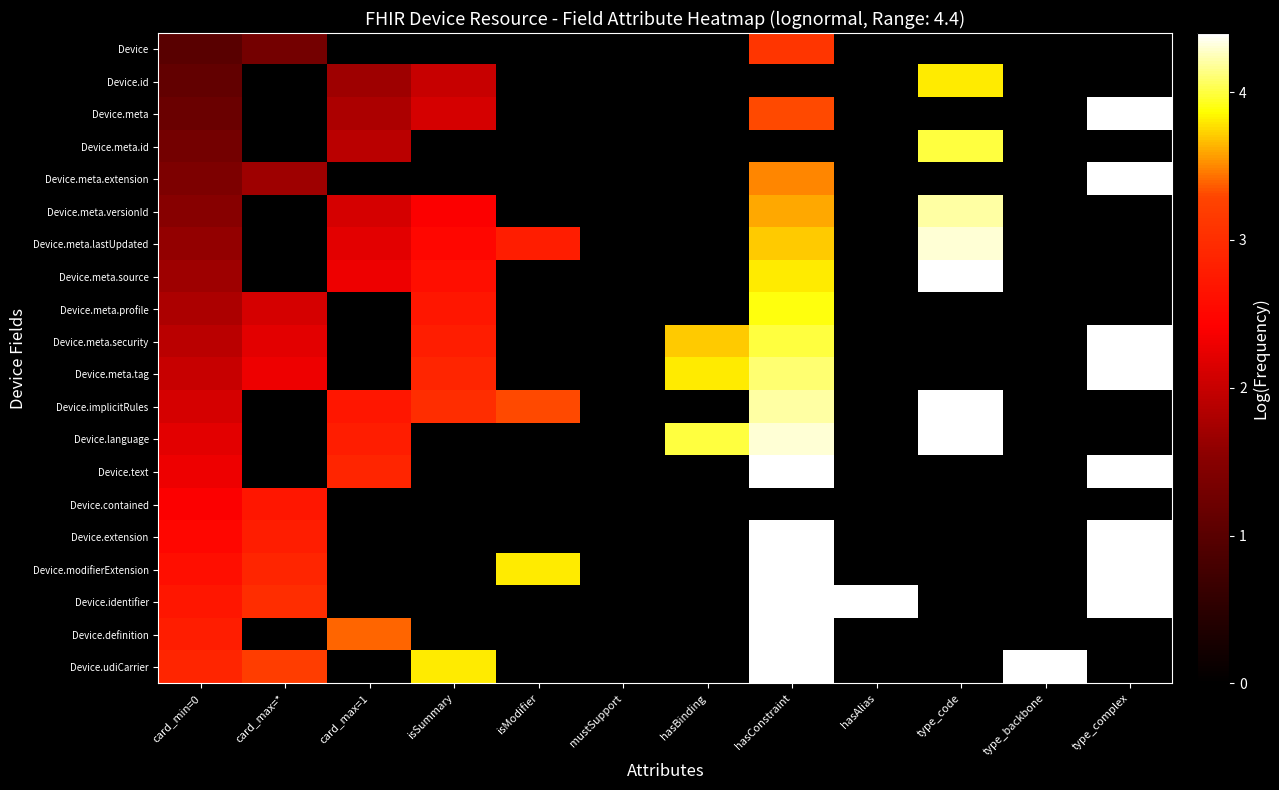

At which category is the sum across all series the highest?

hasConstraint